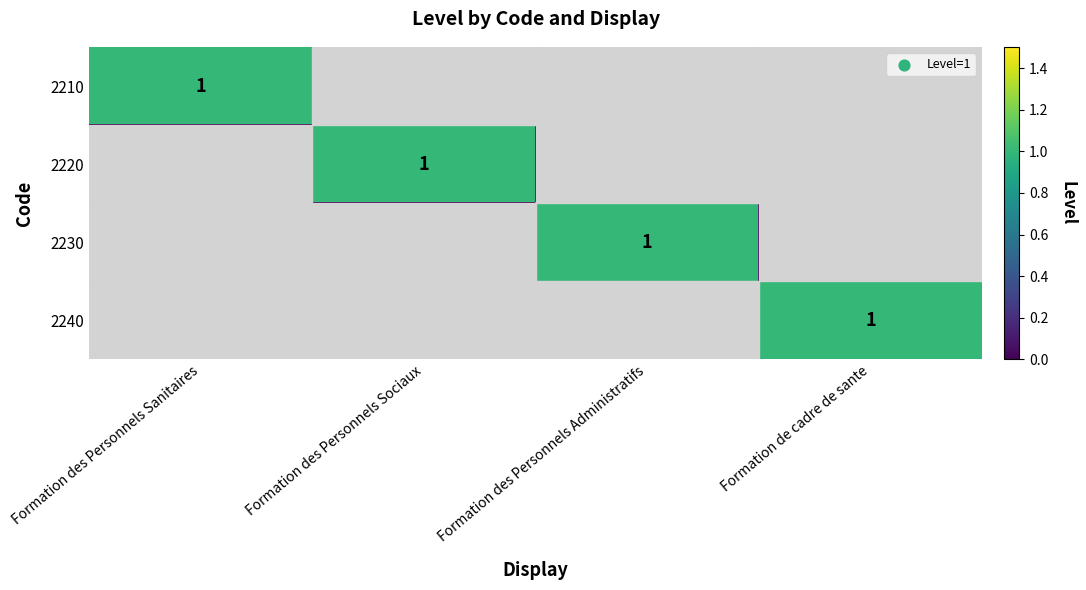

The value of 2220 at Formation des Personnels Sociaux is 0. True or false?

False